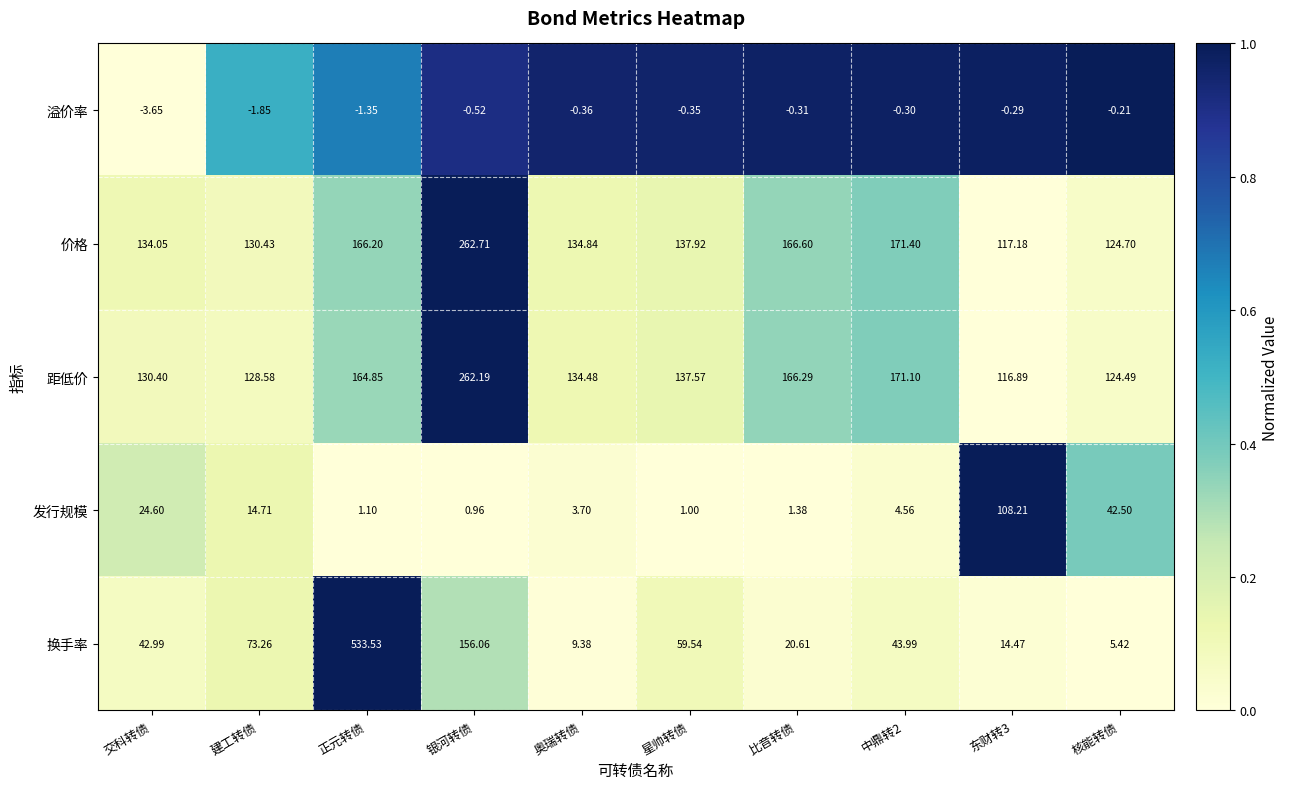

Is the value of 溢价率 at 星帅转债 greater than the value of 换手率 at 交科转债?

No